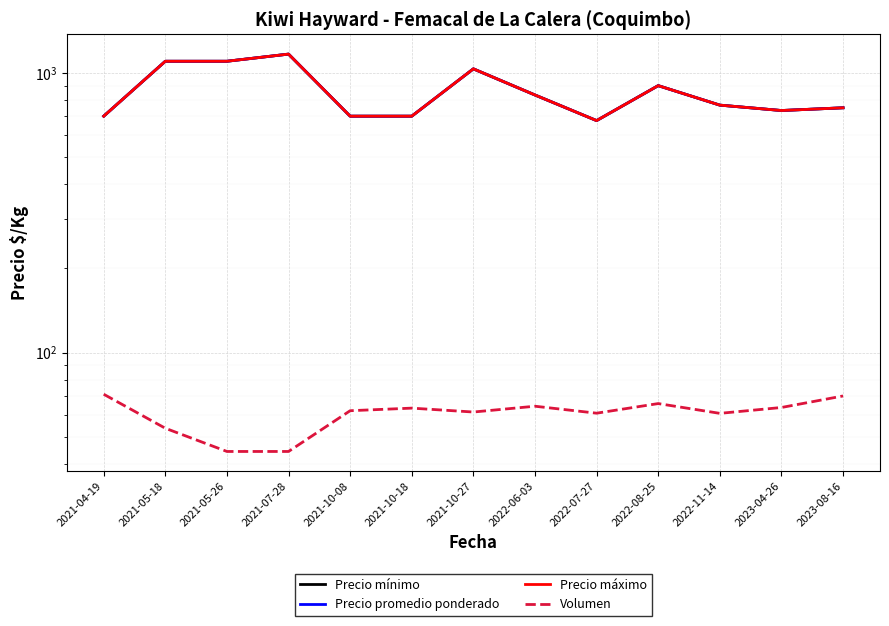

At which category is the sum across all series the highest?

2021-07-28